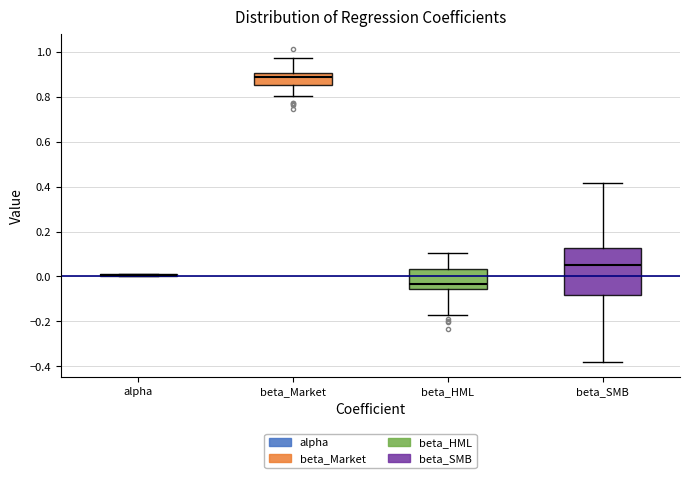

Reading left to right, transcribe this box plot: for each box, give where its median line is, the range the box spans, and where its two whiskers end, as read against the y-axis. The values are not printed on the chart, so give them approximately, as read against the axis.

alpha: box collapsed to a line at 0.00, whiskers 0.00 to 0.02
beta_Market: median 0.88, box 0.86 to 0.90, whiskers 0.80 to 0.98
beta_HML: median -0.04, box -0.06 to 0.04, whiskers -0.18 to 0.10
beta_SMB: median 0.06, box -0.08 to 0.12, whiskers -0.38 to 0.42